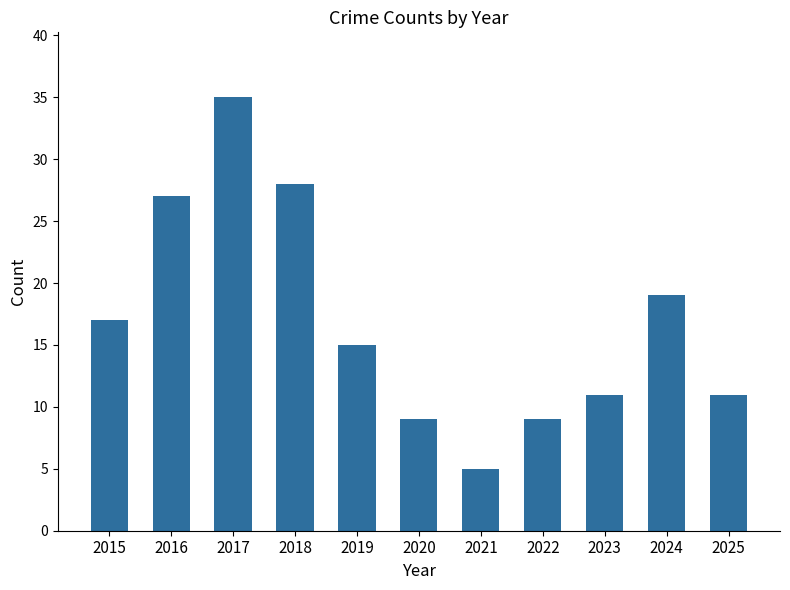

What is the change in value from 2021 to 2022?

+4